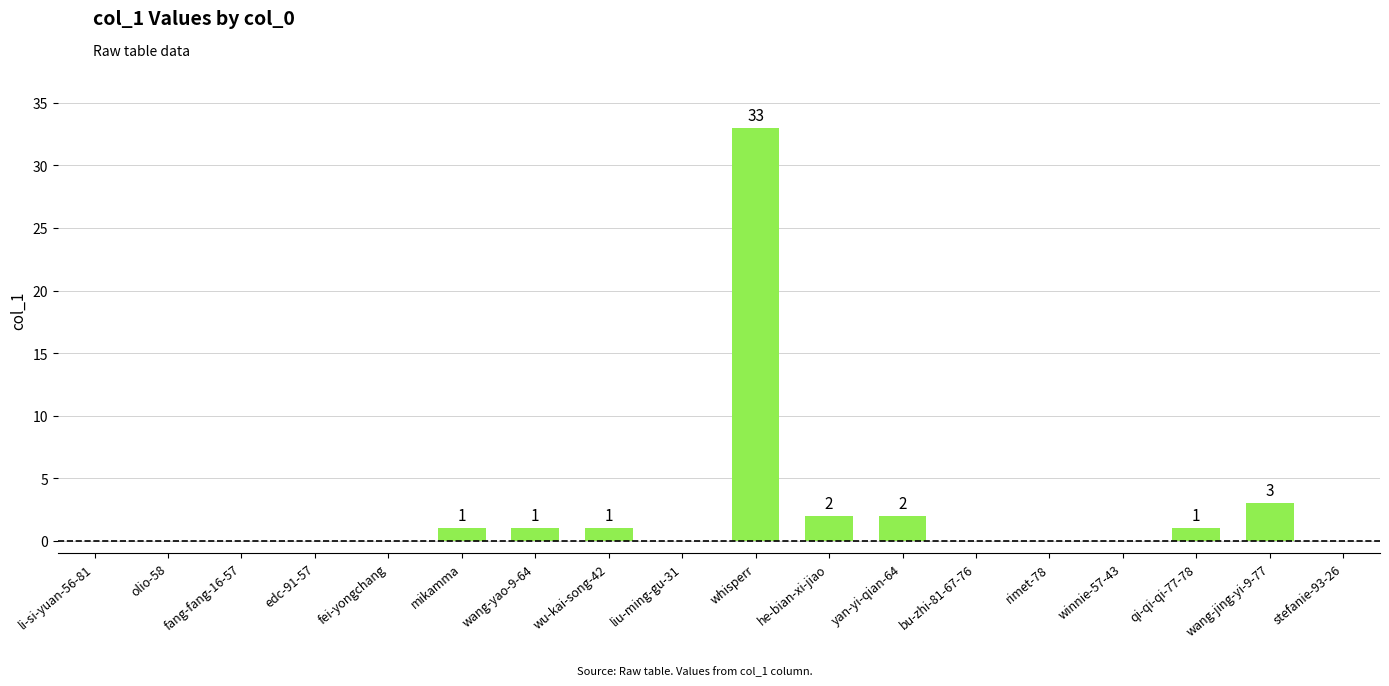

Reading left to right, list all the values displayed in this chart.

li-si-yuan-56-81=0	olio-58=0	fang-fang-16-57=0	edc-91-57=0	fei-yongchang=0	mikamma=1	wang-yao-9-64=1	wu-kai-song-42=1	liu-ming-gu-31=0	whisperr=33	he-bian-xi-jiao=2	yan-yi-qian-64=2	bu-zhi-81-67-76=0	rimet-78=0	winnie-57-43=0	qi-qi-qi-77-78=1	wang-jing-yi-9-77=3	stefanie-93-26=0